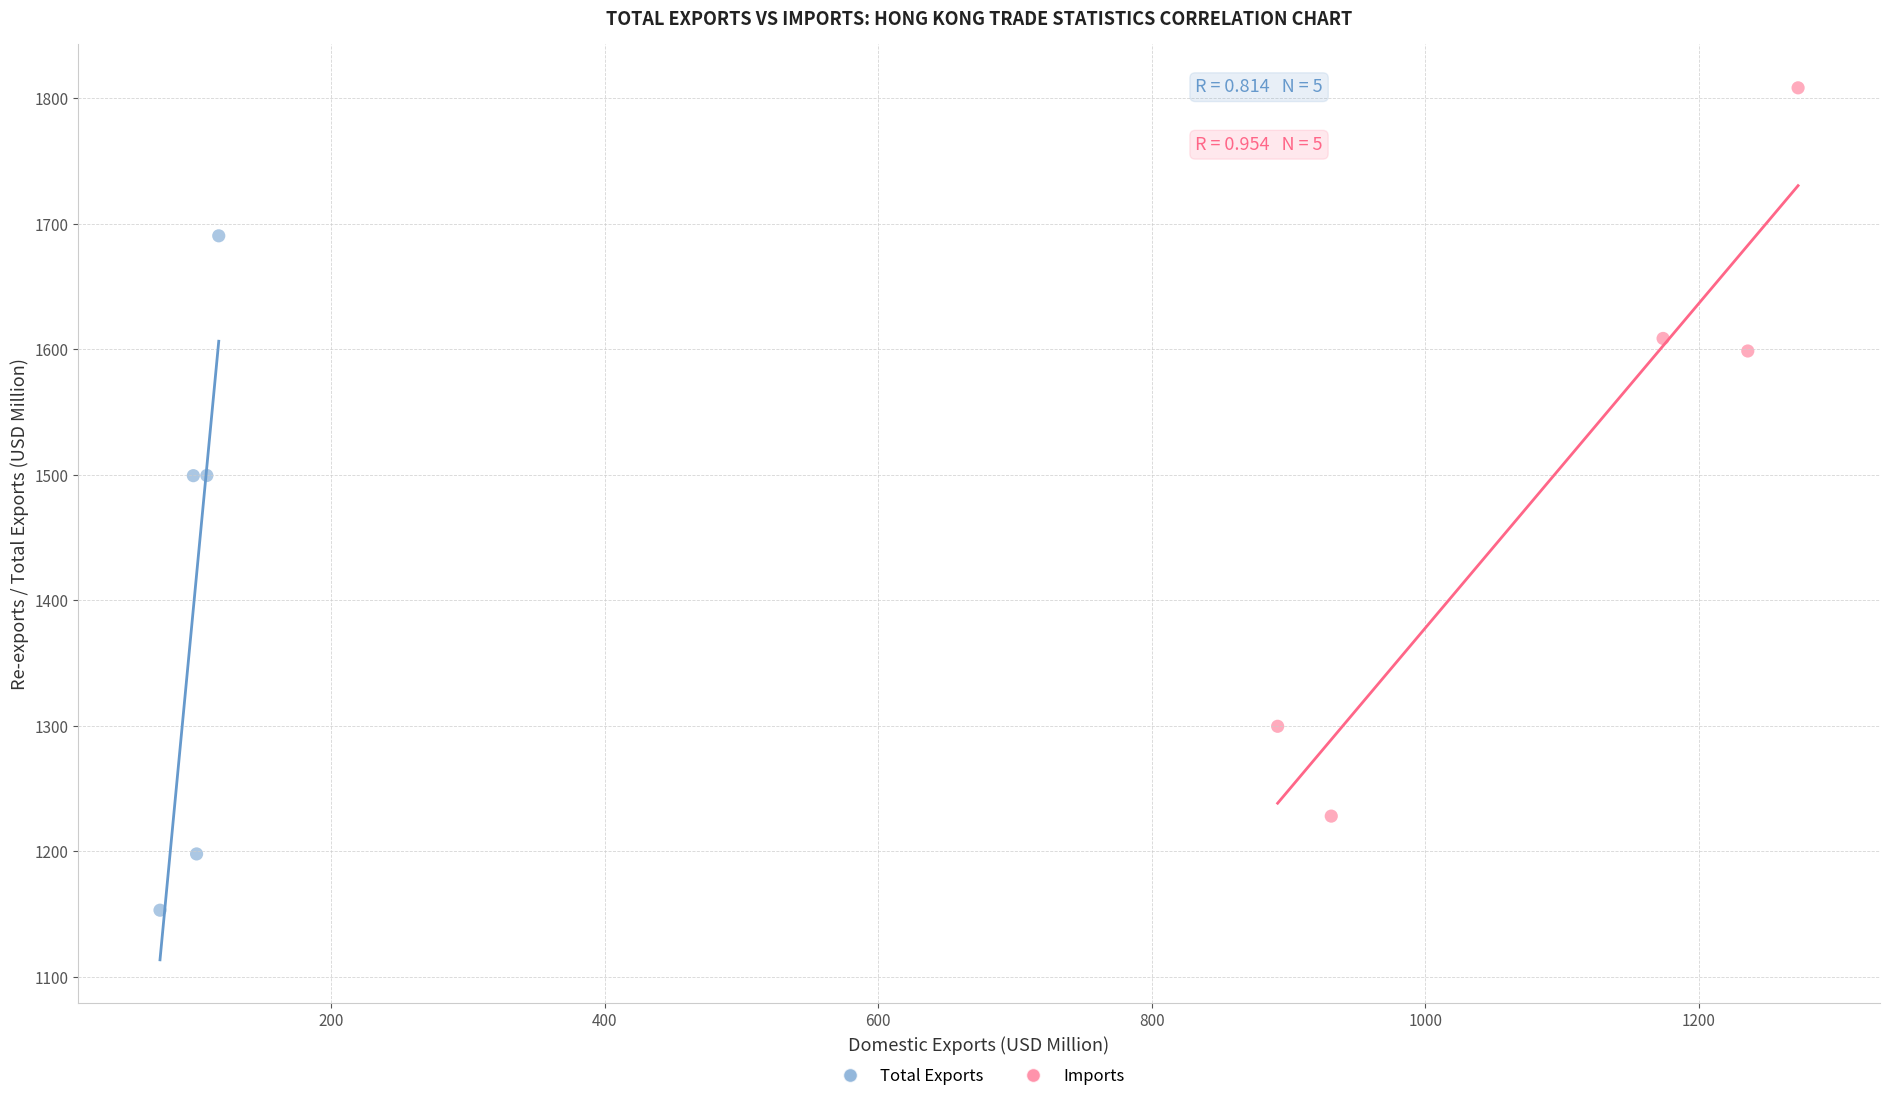

Which series has the widest spread of Y values?

Imports